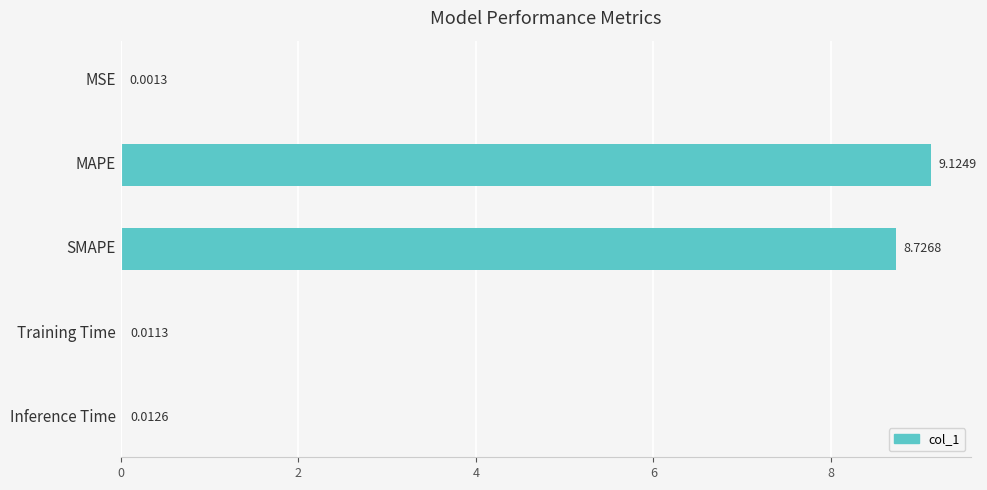

At which label is the value closest to 4?

Inference Time